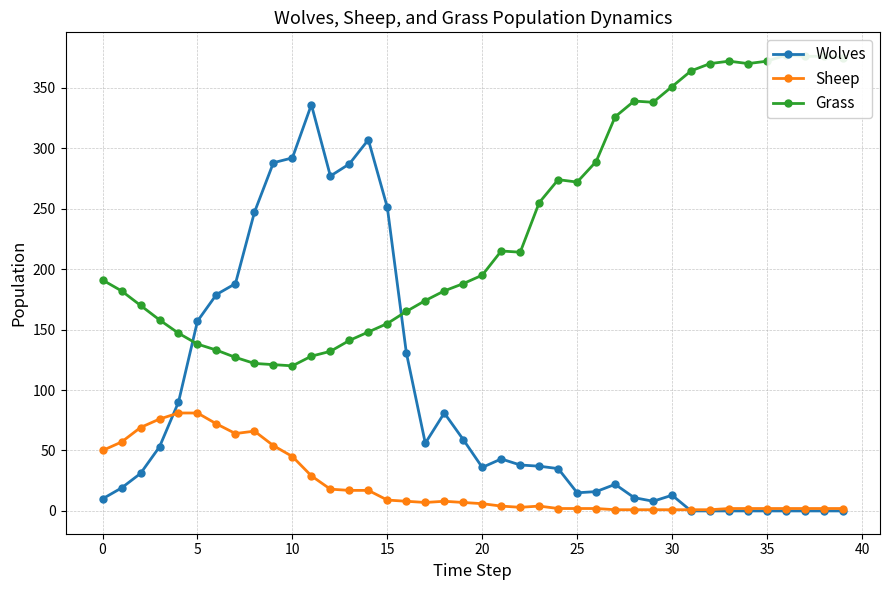

What are all the series names shown in the legend?

Wolves, Sheep, Grass